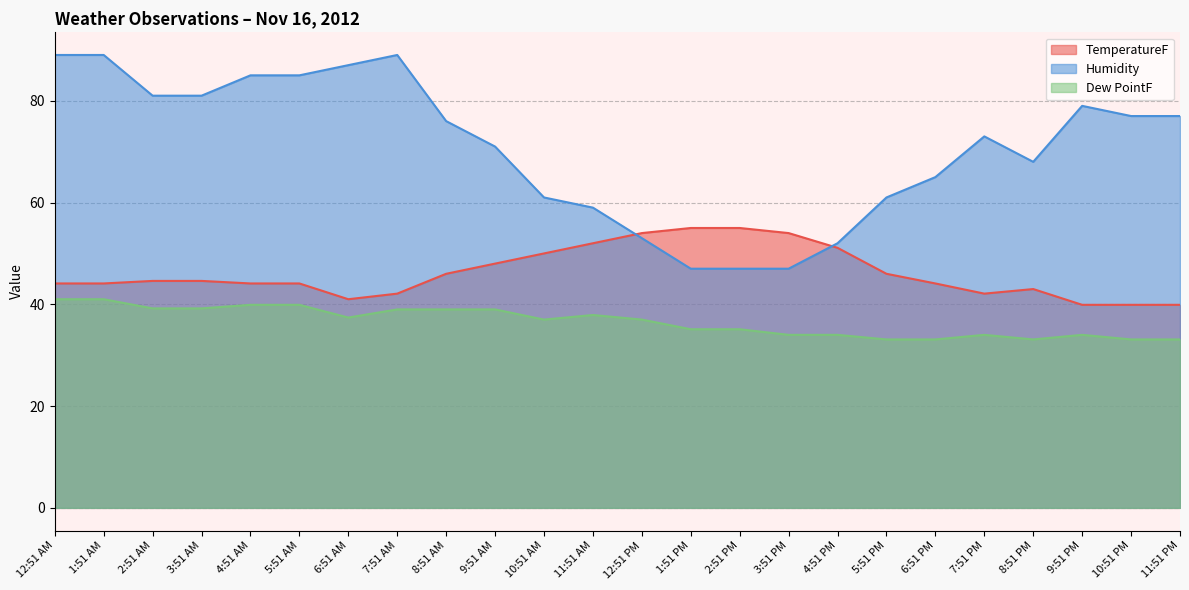

Between 9:51 AM and 8:51 AM, which is larger?

9:51 AM